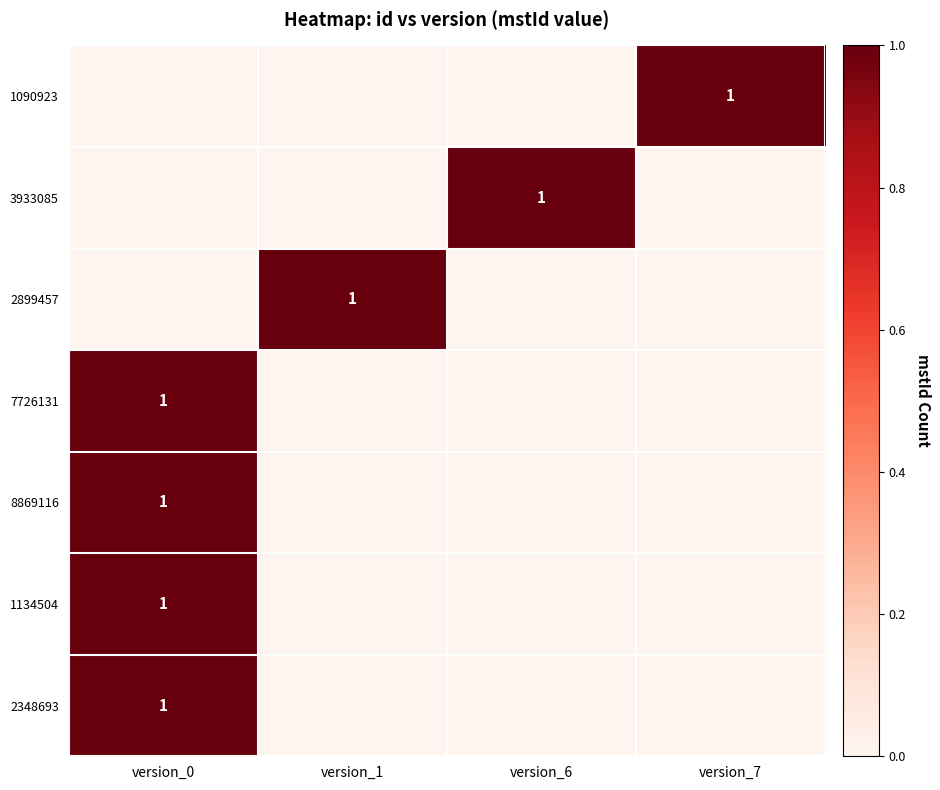

Which has a higher value, version_0 or version_6?

version_0